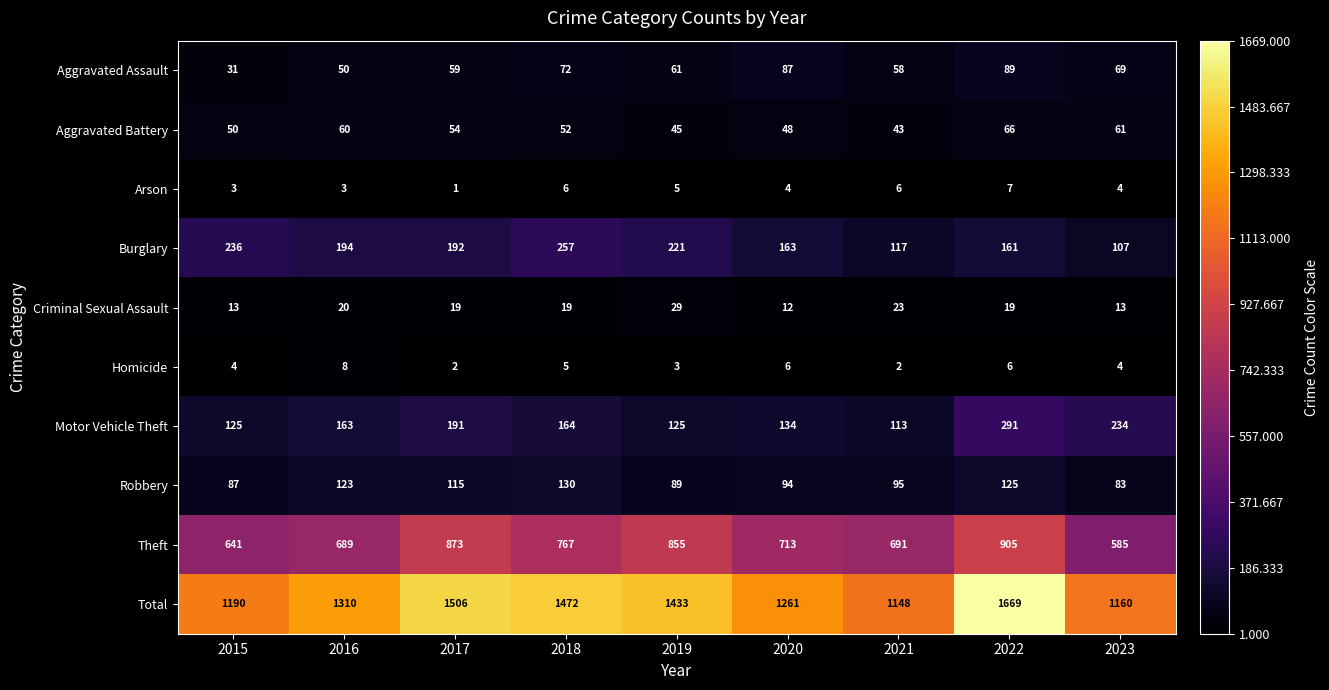

At which category is the sum across all series the highest?

2022